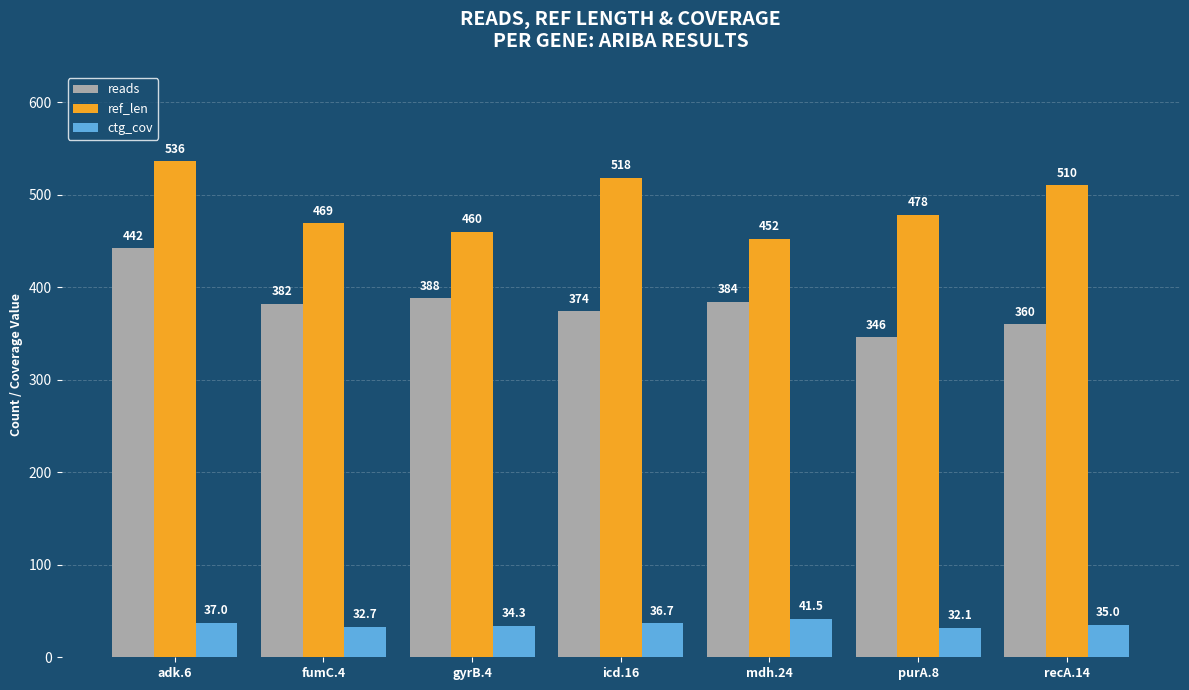

How many data points does each series have?

7